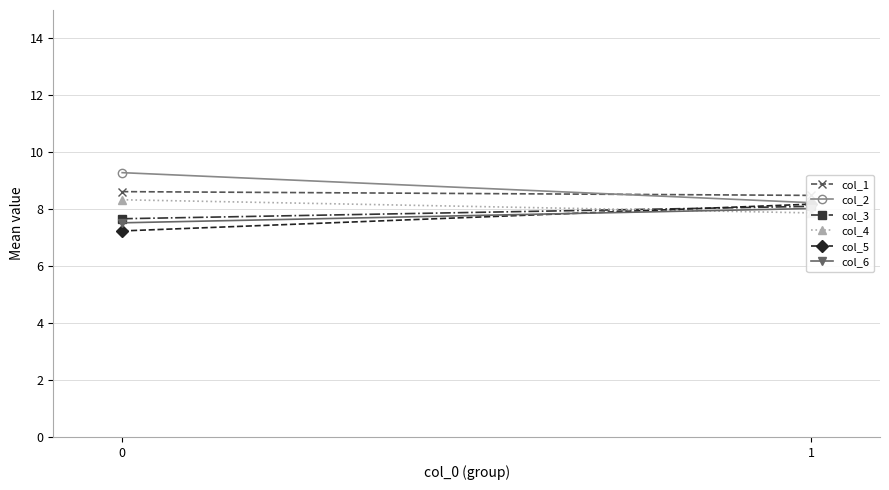

What is the difference between the highest and lowest values at 0?

2.0